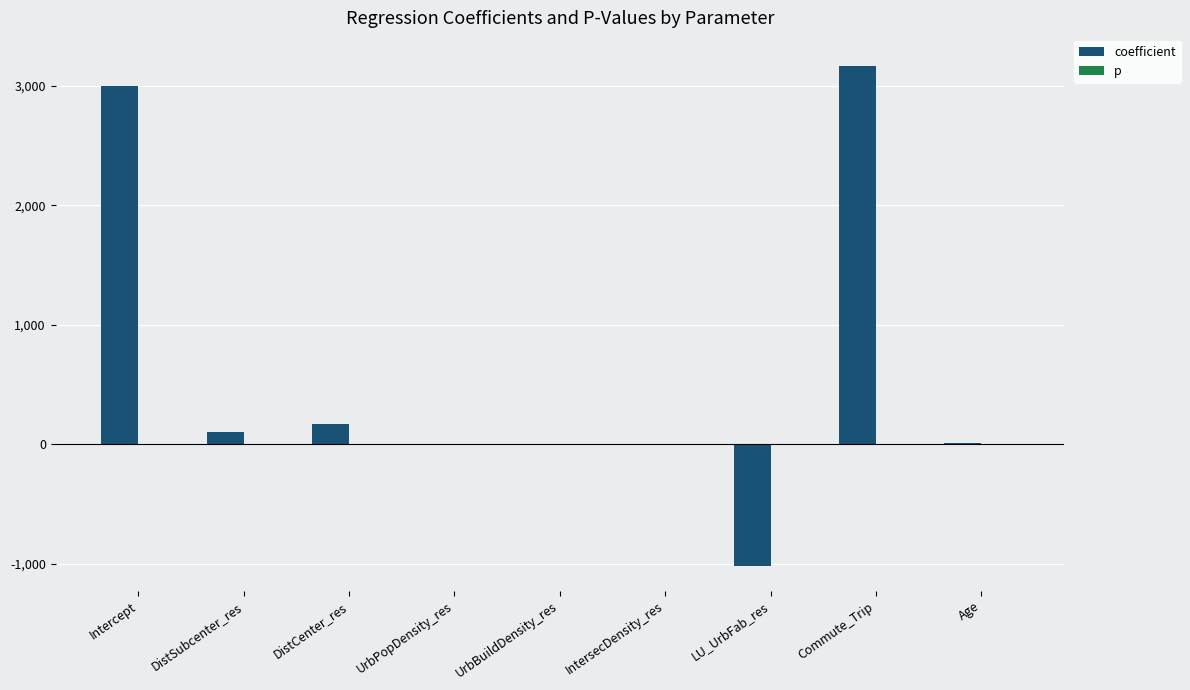

What is the sum of all coefficient values?

5435.0